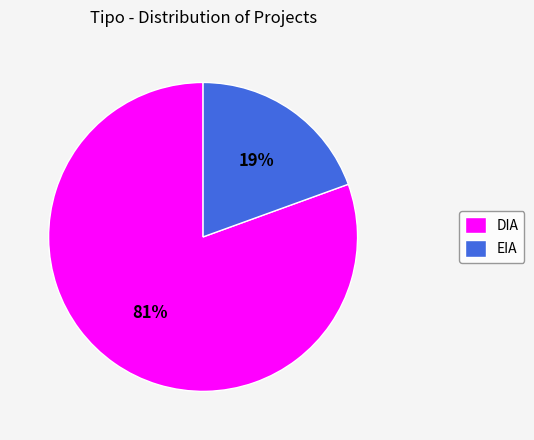

To the nearest percent, what is the average slice percentage?

50%